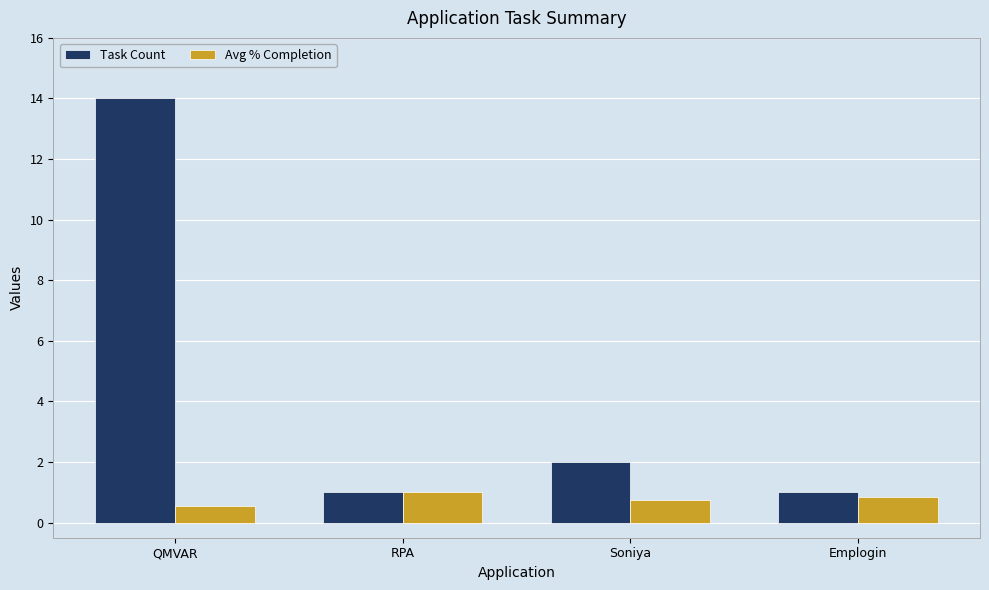

Which series changed the most between RPA and Soniya?

Task Count